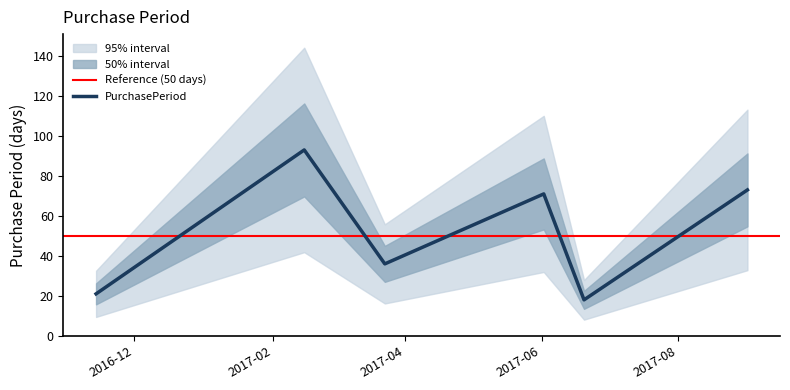

Which label corresponds to the smallest value in the chart?

2017-06-20